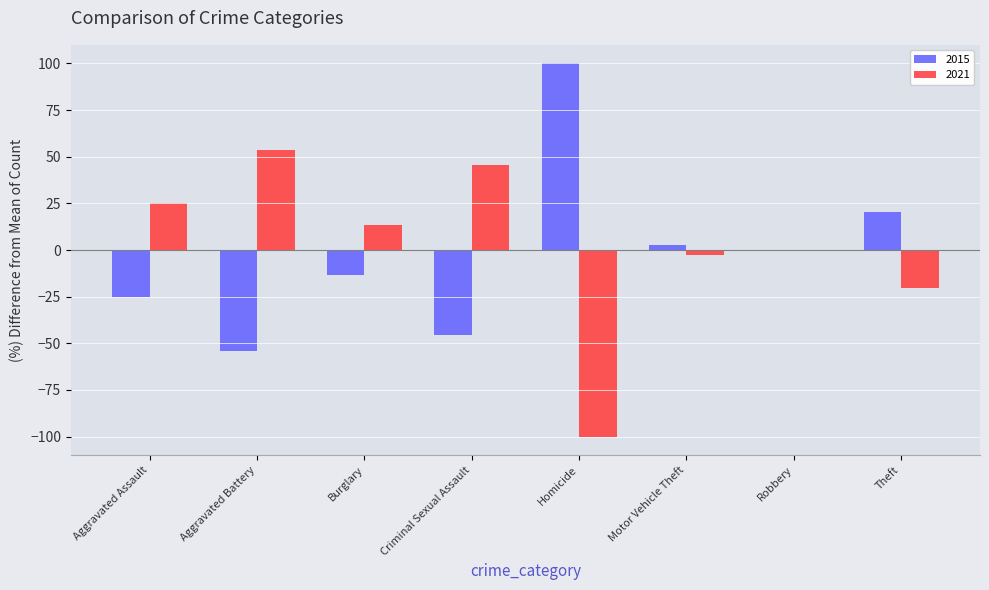

What is the spread (max minus min) of values at Criminal Sexual Assault?

90.9